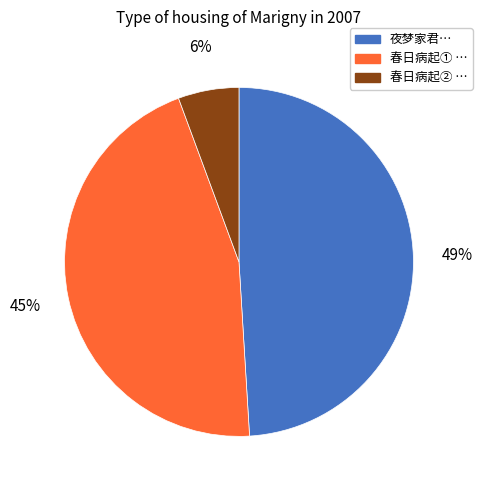

To the nearest percent, what percentage of the pie is 春日病起② …?

6%